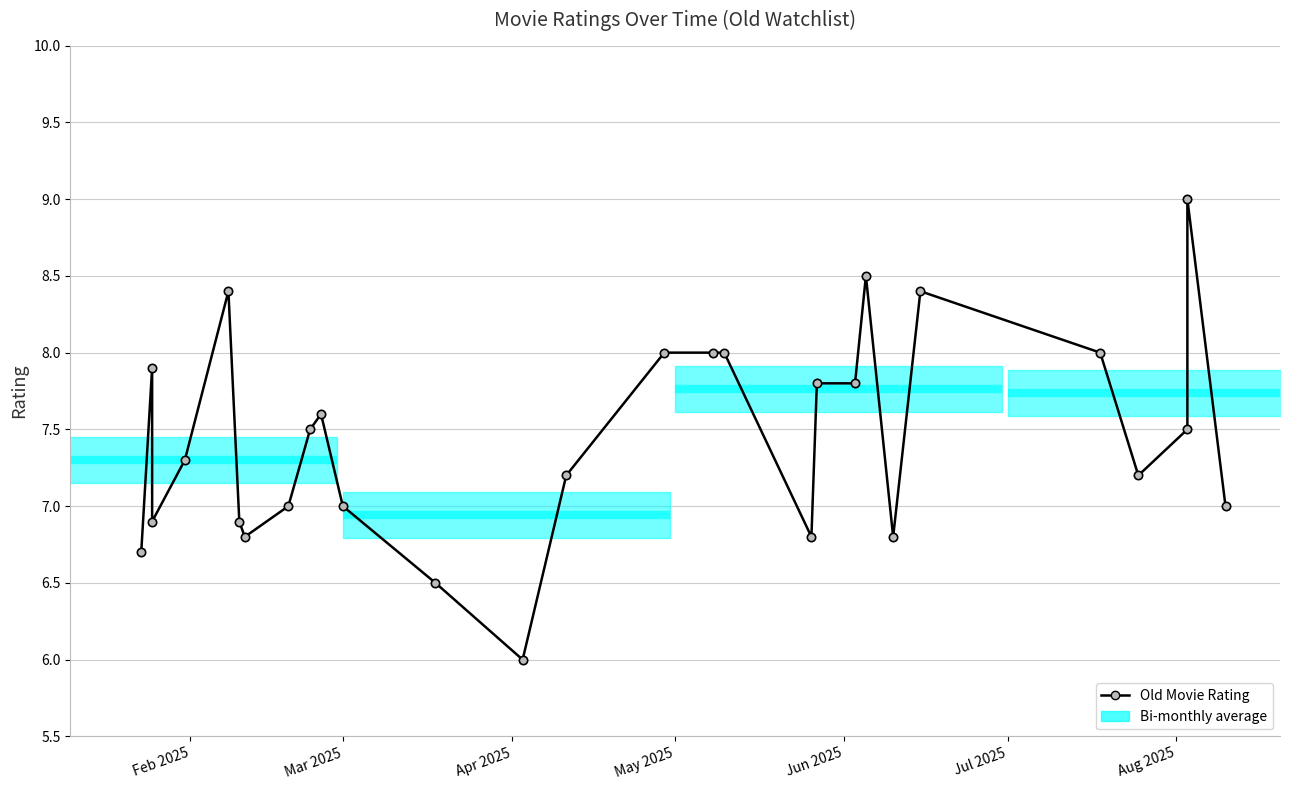

Count the number of values greater than 7.

17